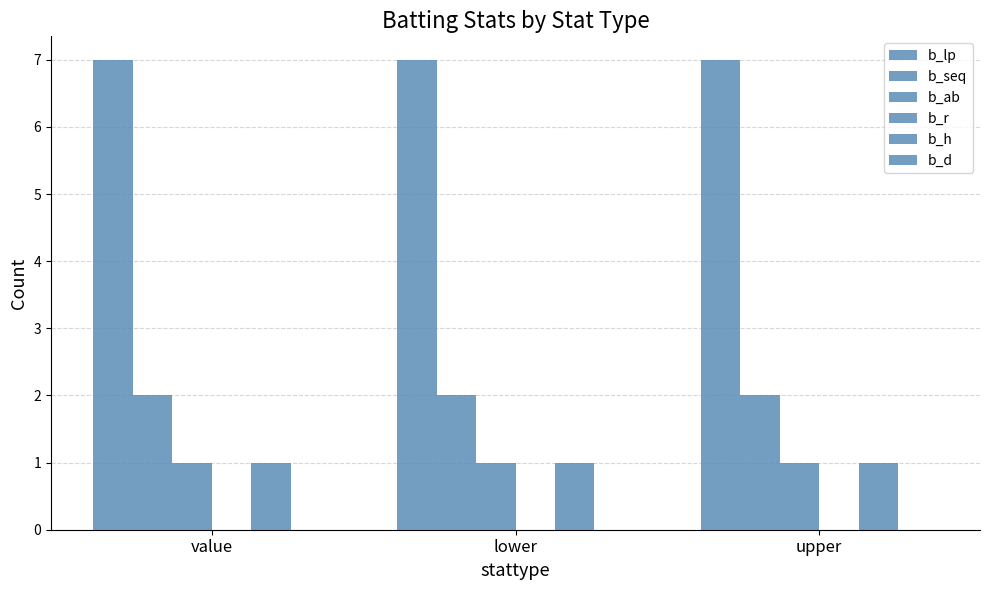

What is the value of the b_seq bar at the 1st from the left?

2